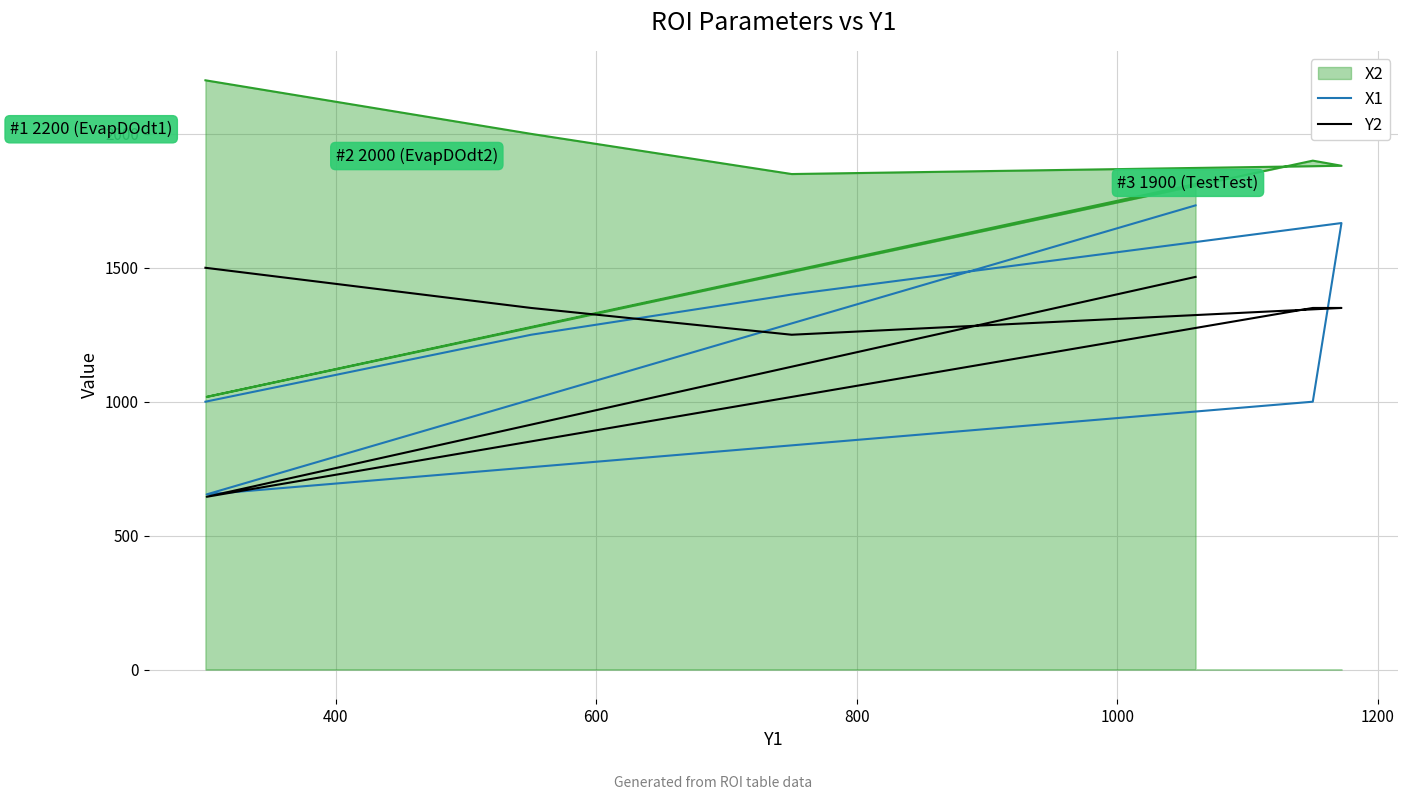

How many data points in X1 are above 1250?

3